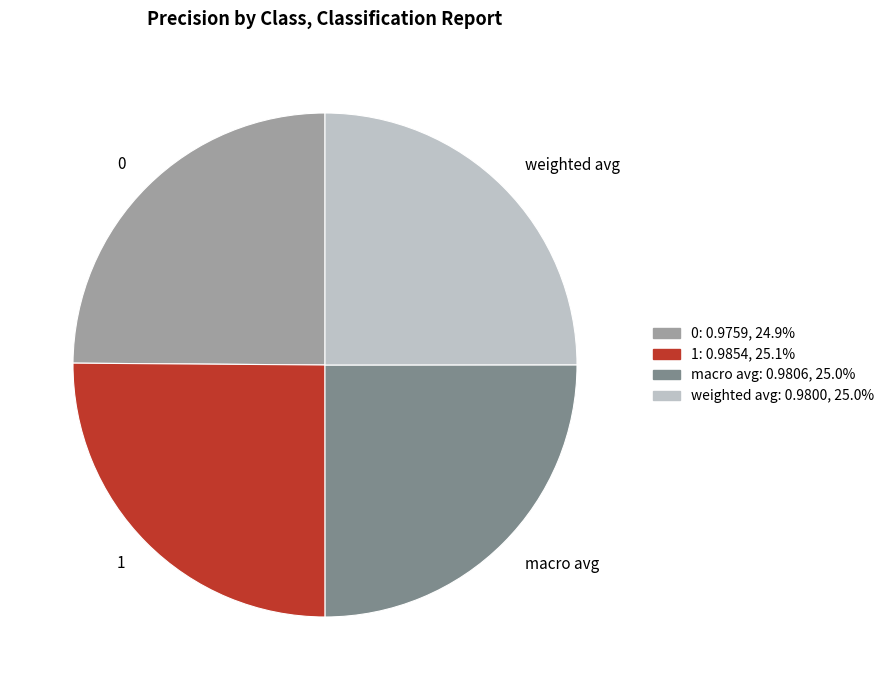

Is there any slice that represents more than half of the pie?

No